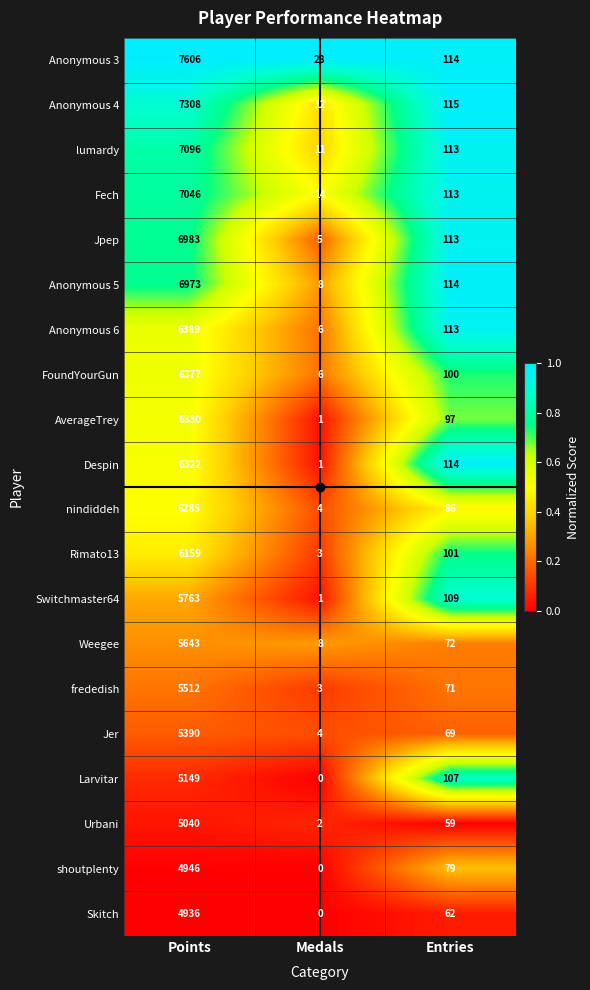

Read the Jer value at Medals.

4